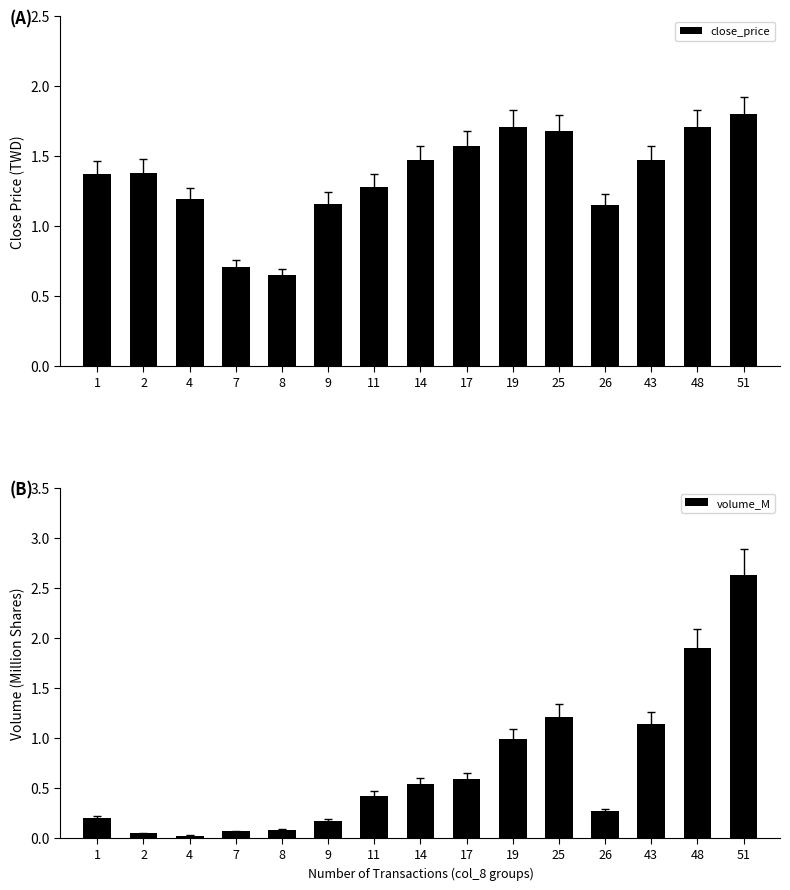

What are all the series names shown in the legend?

close_price, volume_M